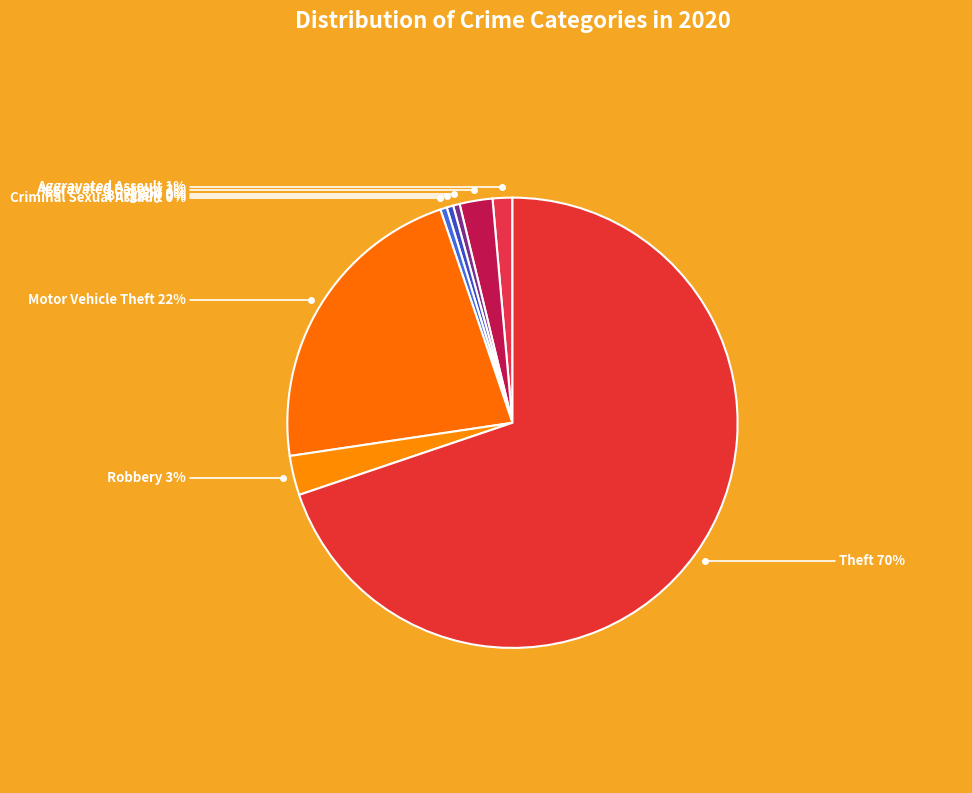

How many segments does this pie chart have?

8